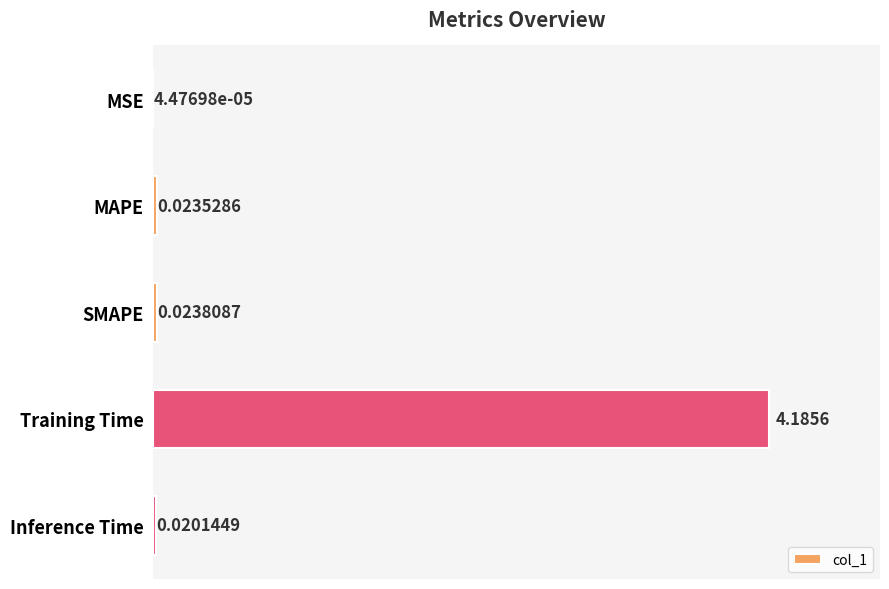

Are the bars horizontal?

Yes